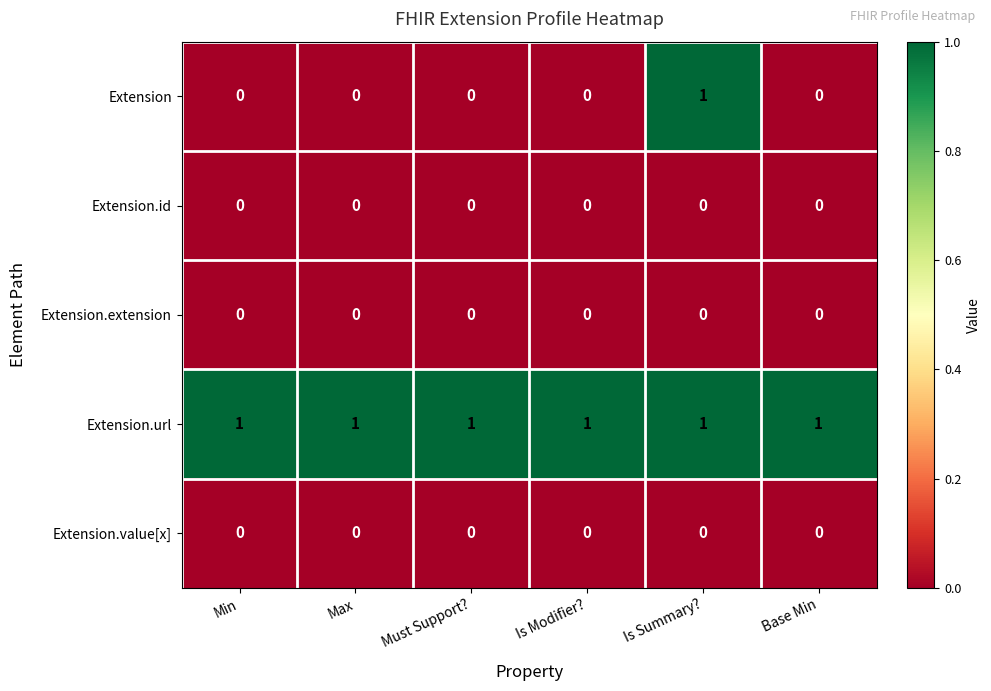

Count the number of categories in the chart.

6